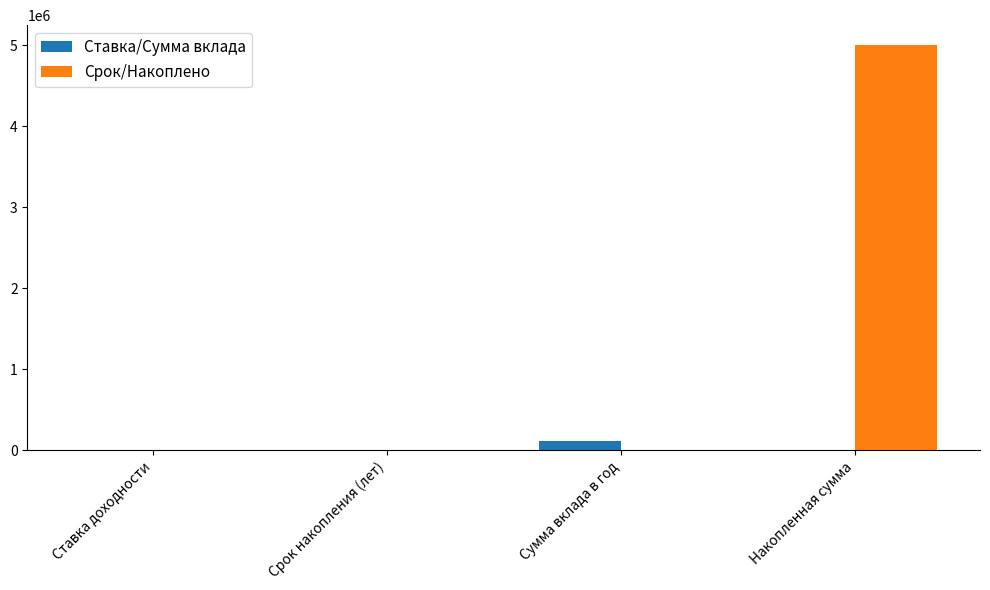

What is the difference between the Ставка/Сумма вклада values at Сумма вклада в год and Накопленная сумма?

106192.7